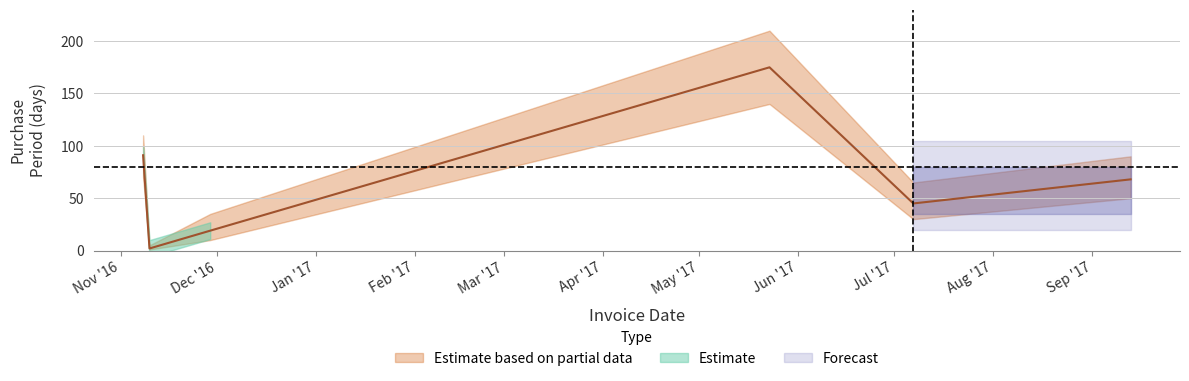

What is the change in value from 2016-11-29 to 2017-07-07?

+26